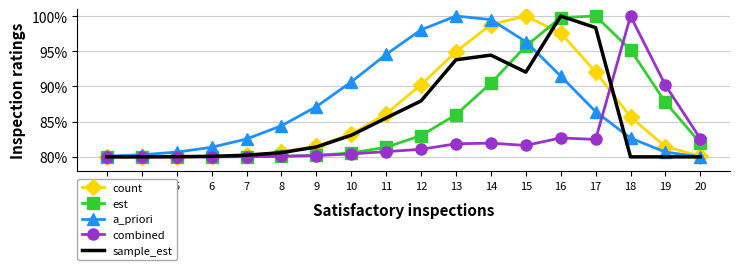

How many intersections are there between count and sample_est?

3